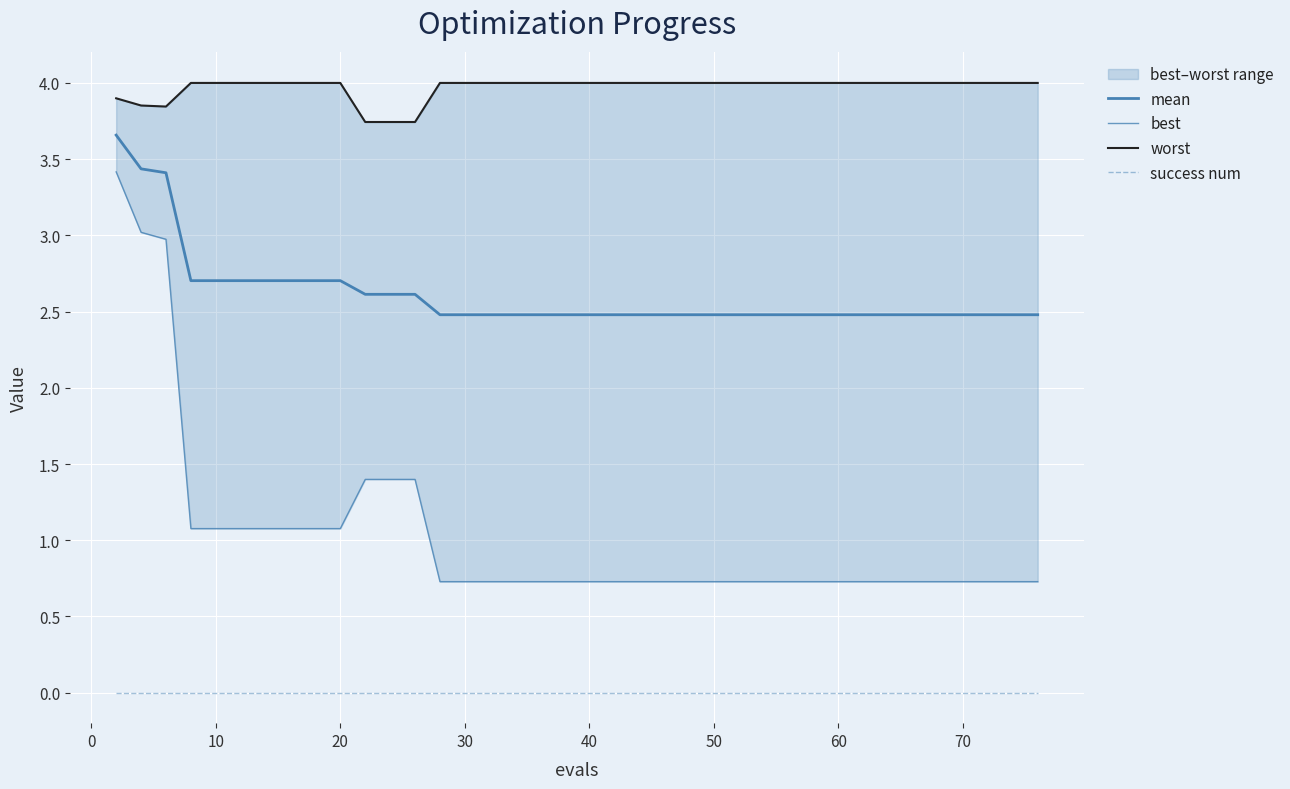

What is the difference between the maximum and minimum values in the worst series?

0.3